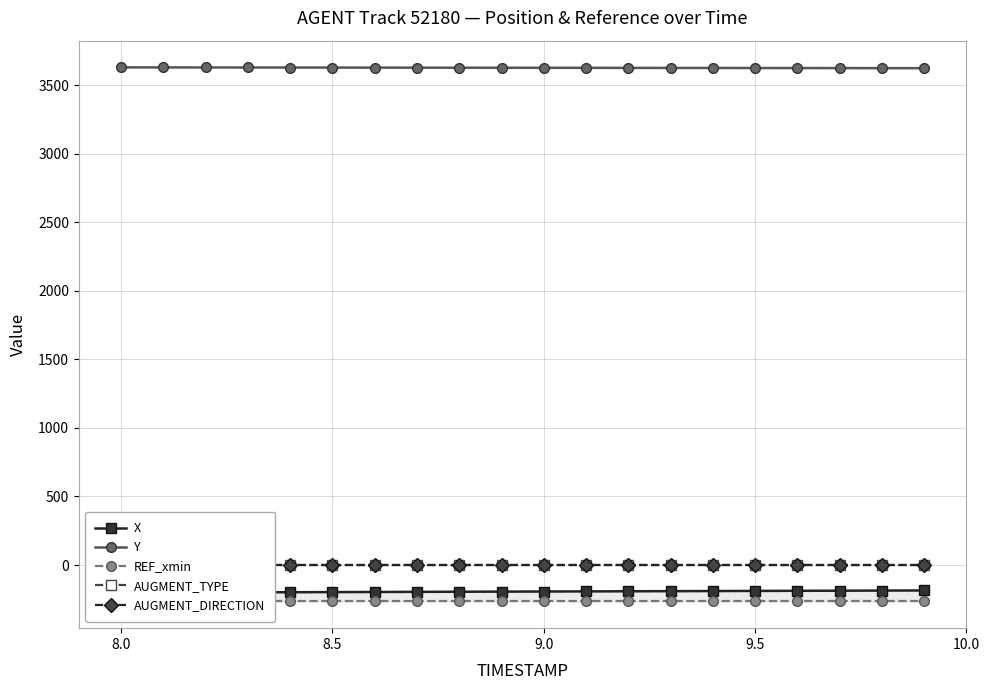

True or false: X and AUGMENT_DIRECTION cross at least once.

False